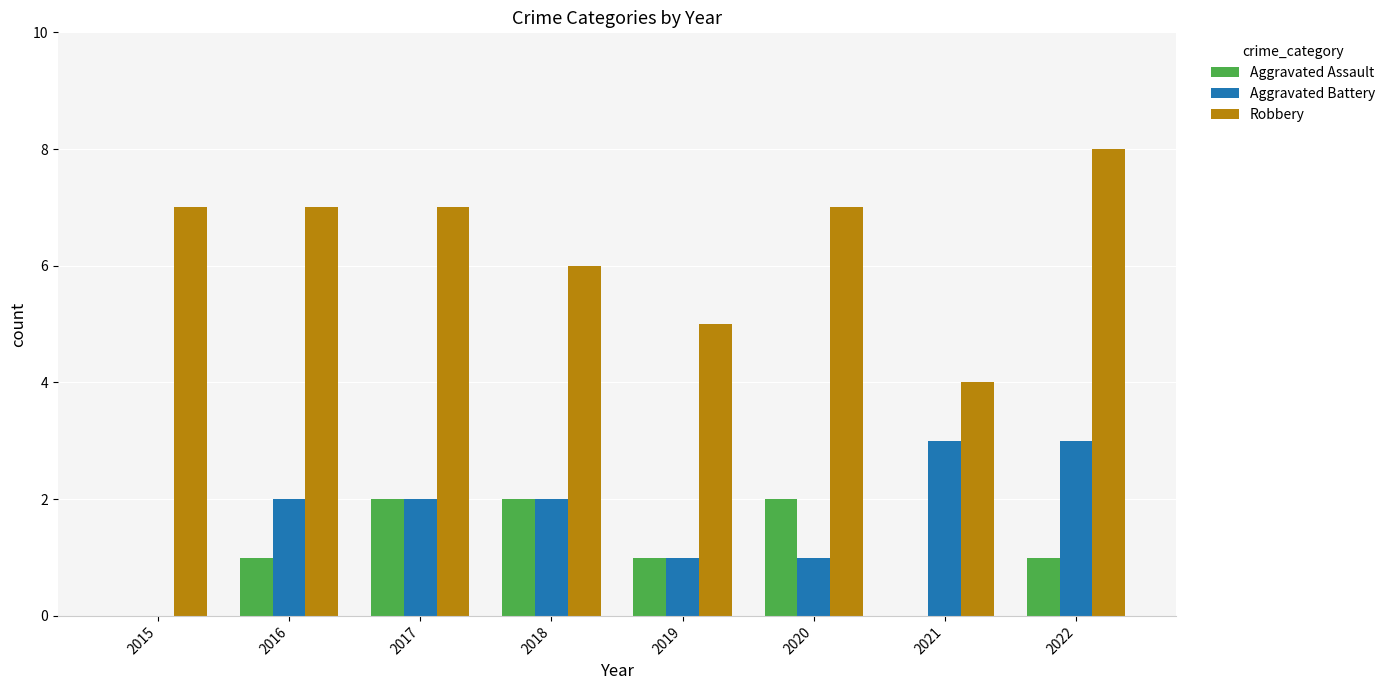

The value of Aggravated Assault at 2021 is -1. True or false?

False